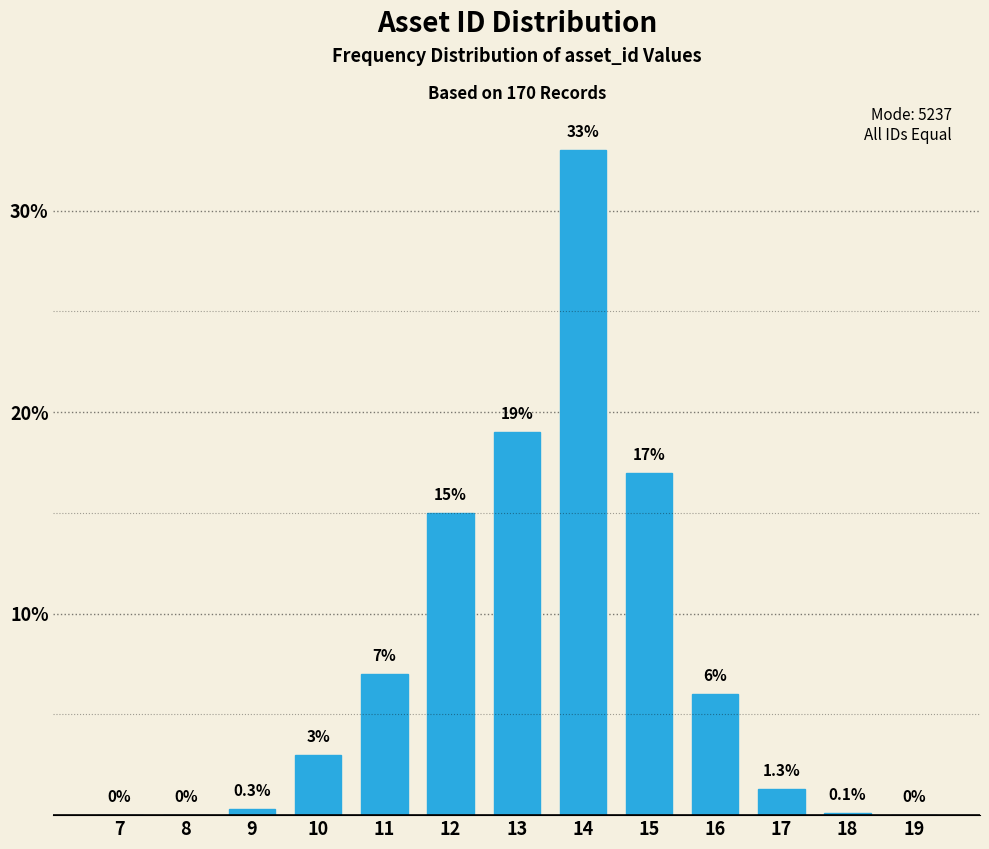

Reading right to left, transcribe all the data shown in this chart.

19=0.0	18=0.1	17=1.3	16=6.0	15=17.0	14=33.0	13=19.0	12=15.0	11=7.0	10=3.0	9=0.3	8=0.0	7=0.0